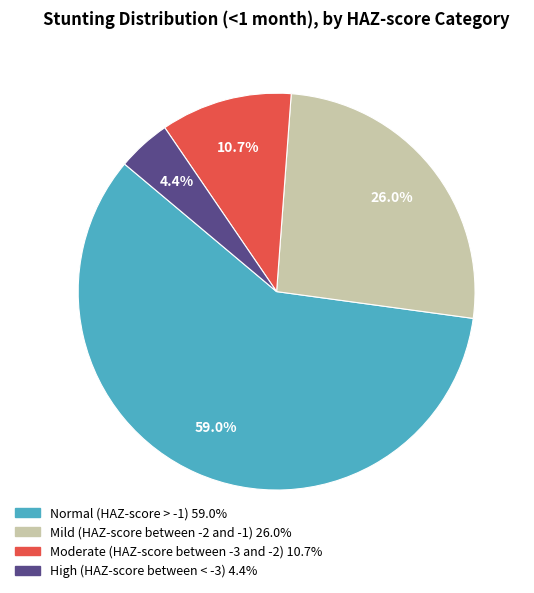

To the nearest percent, what is the average slice percentage?

25%